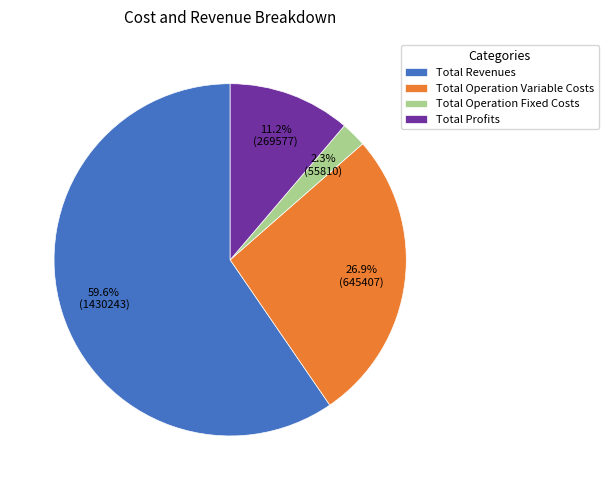

Combined, do Total Operation Fixed Costs and Total Revenues account for over 50%?

Yes